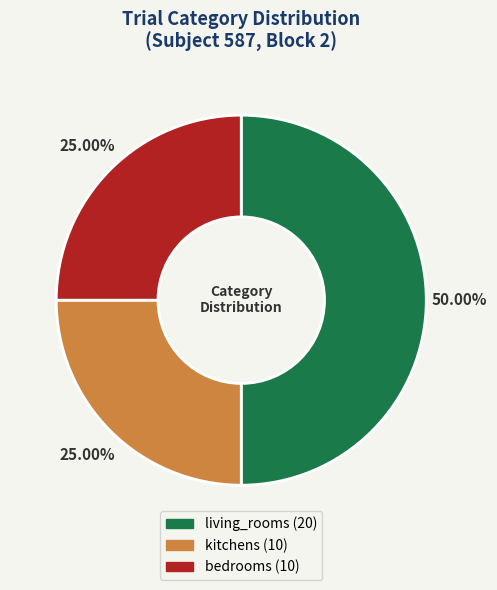

Combined, what portion of the pie is bedrooms and kitchens?

50.0%